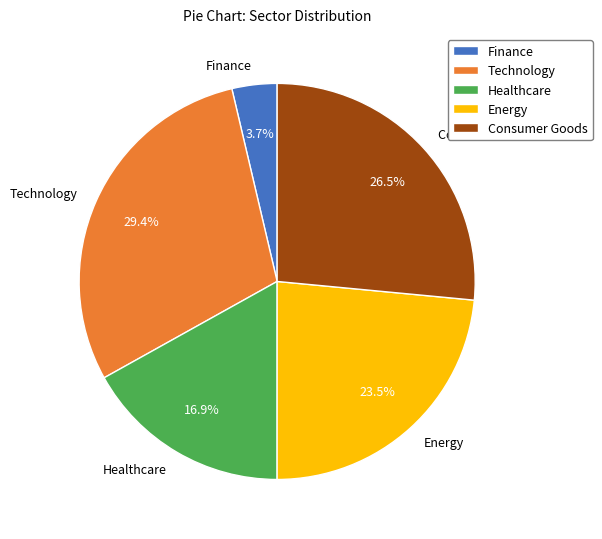

Which slice is the largest?

Technology